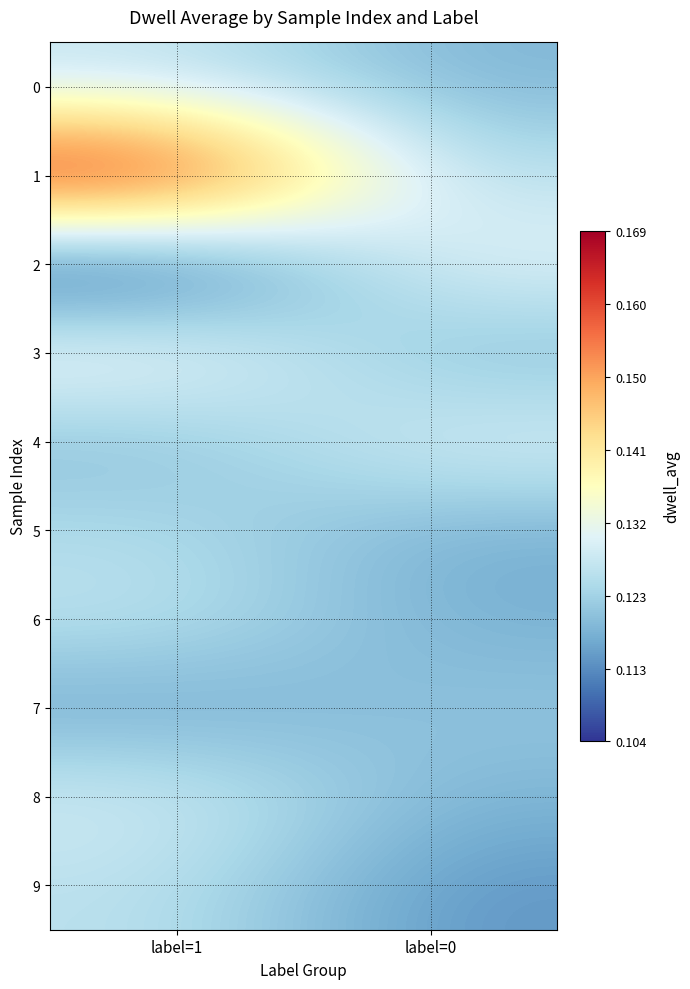

What is the total value across all series at label=0?

1.2